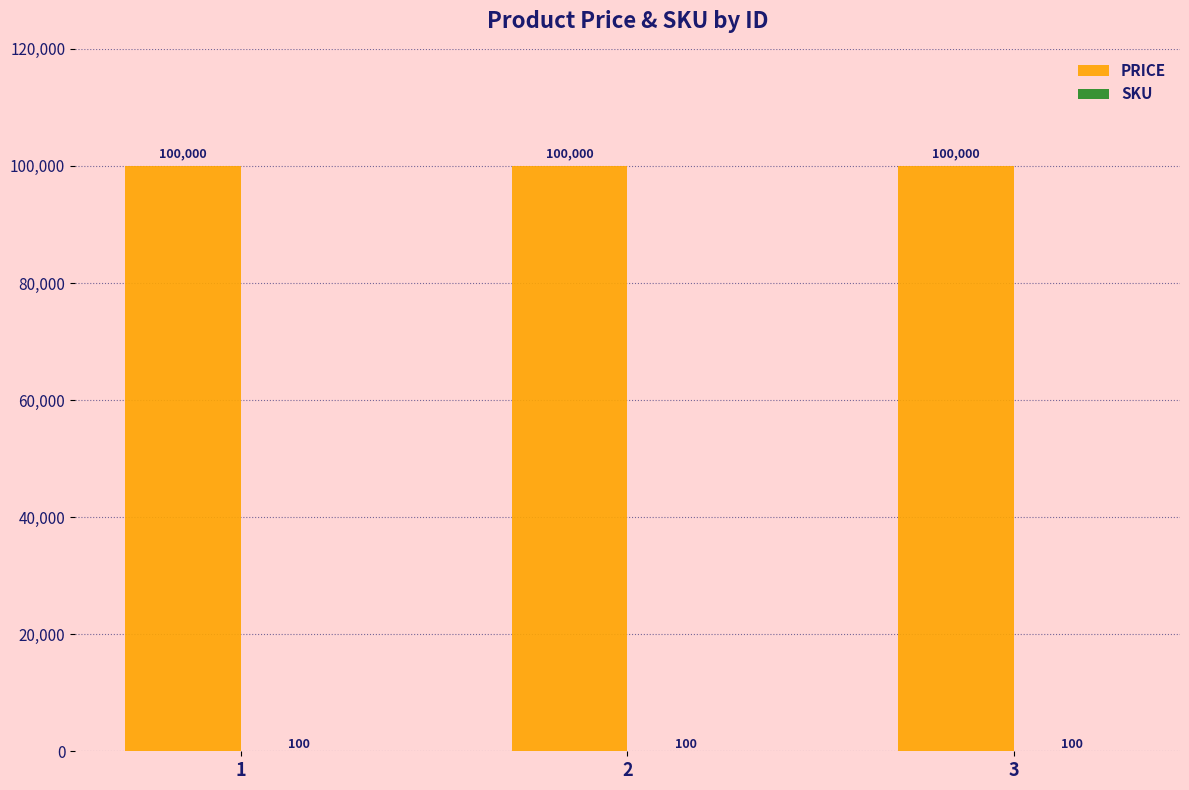

What is the total value across all series at 1?

100100